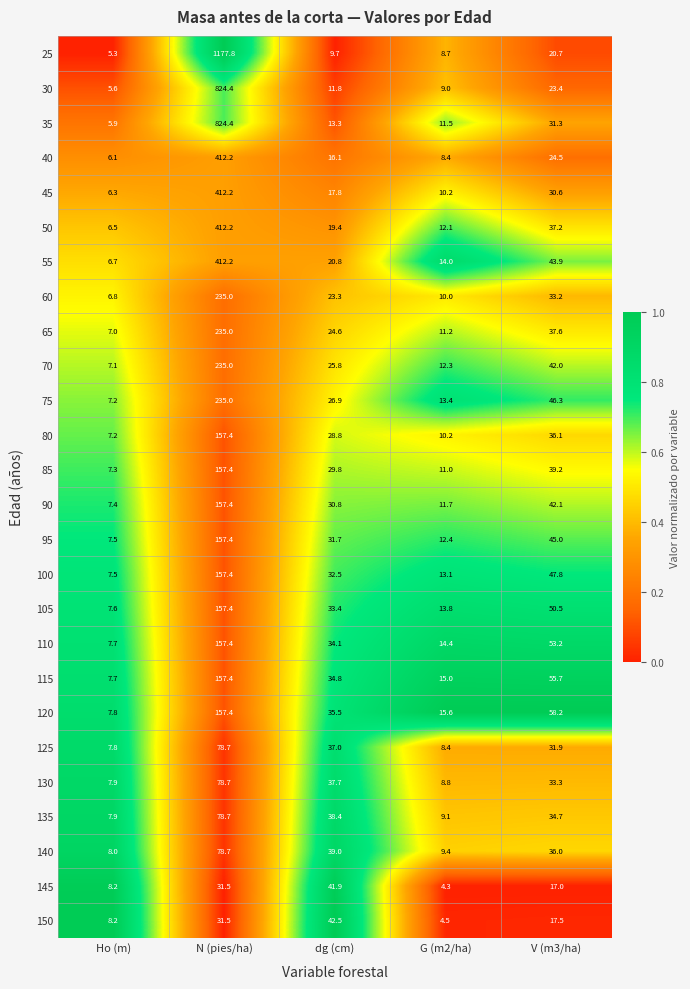

Between Ho (m) and N (pies/ha), which series saw the biggest shift?

25